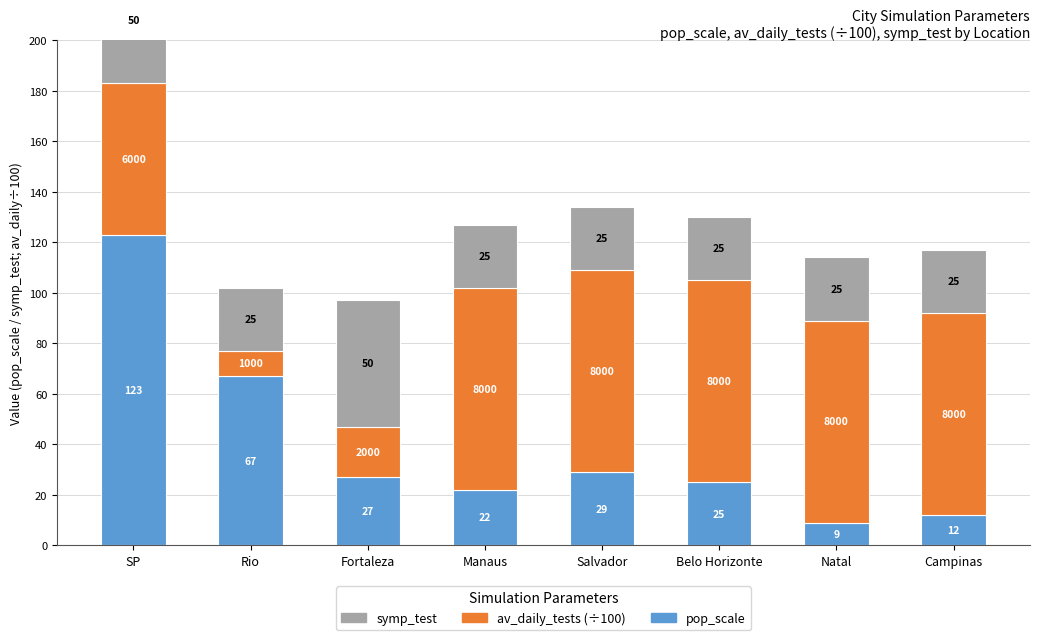

Which category has the lowest value in the symp_test series?

Rio